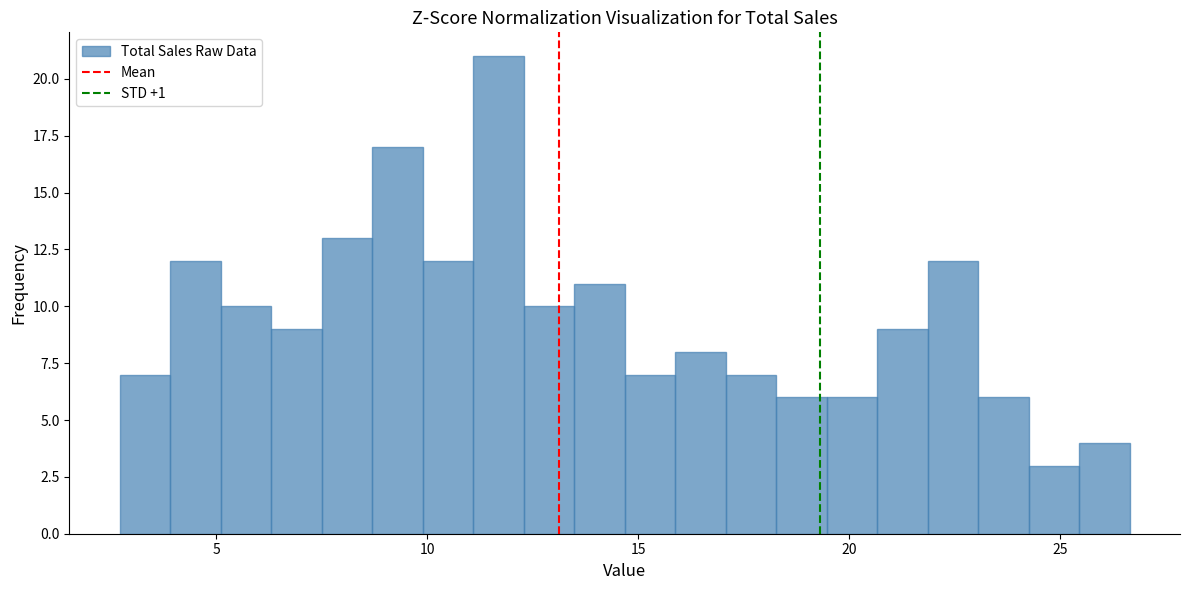

Around what value on the x-axis is the tallest bar? Give the approximate position of its centre, as read against the axis.

11.5